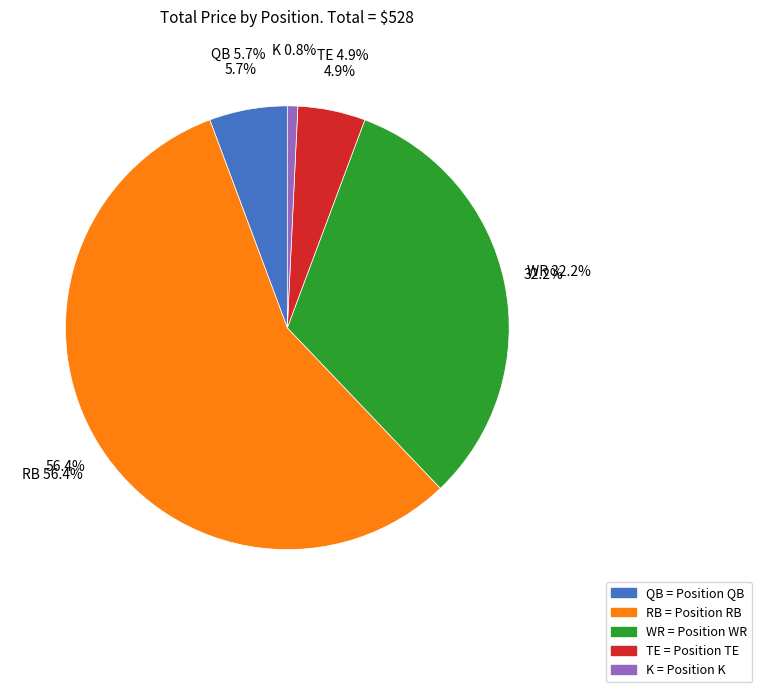

Count the number of slices in the pie.

5